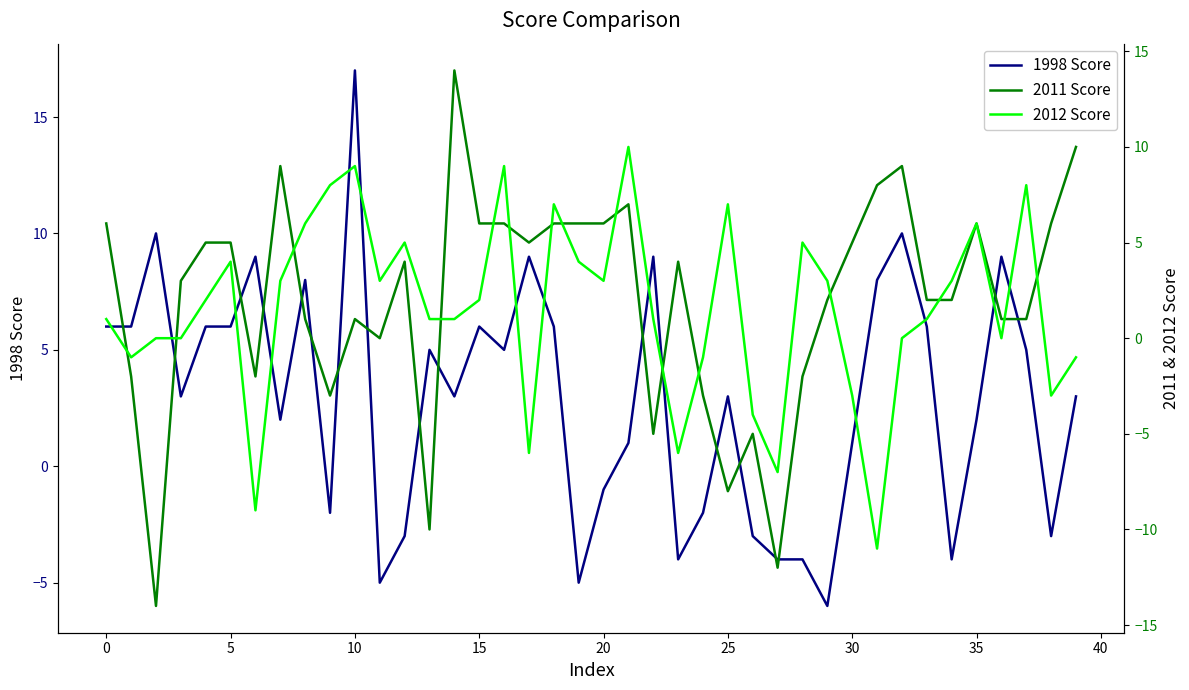

The value of 1998 Score at 25 is 1. True or false?

False